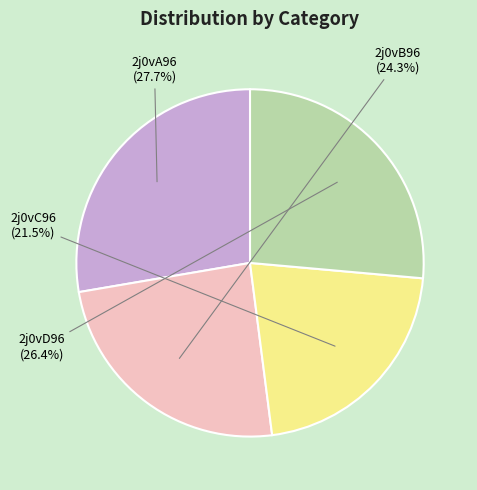

Is 2j0vC96 the majority of the pie?

No